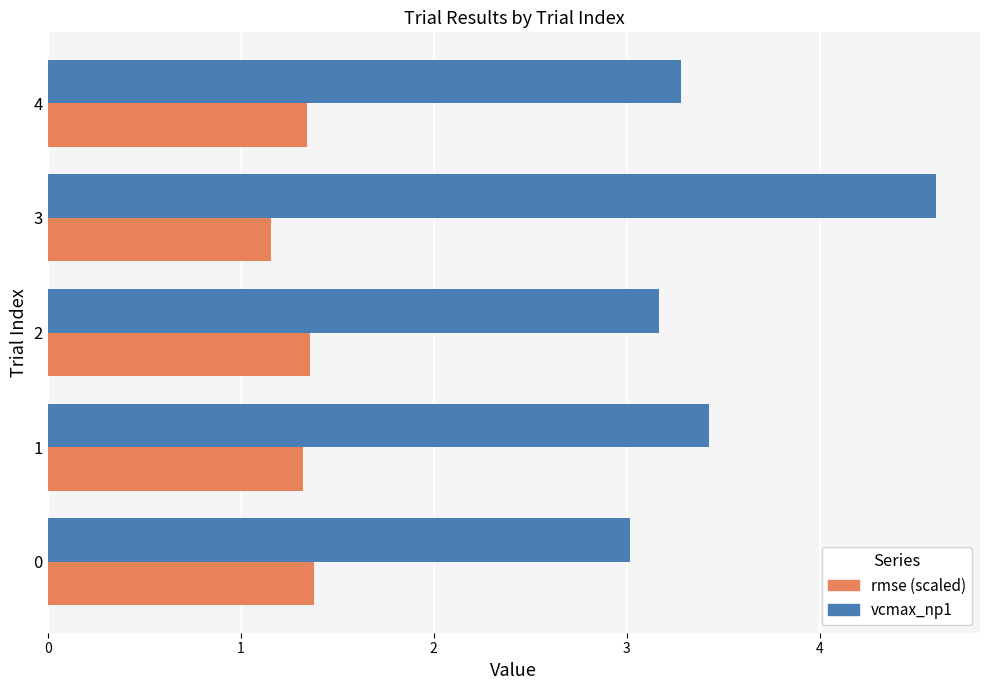

At which category is the sum across all series the highest?

3